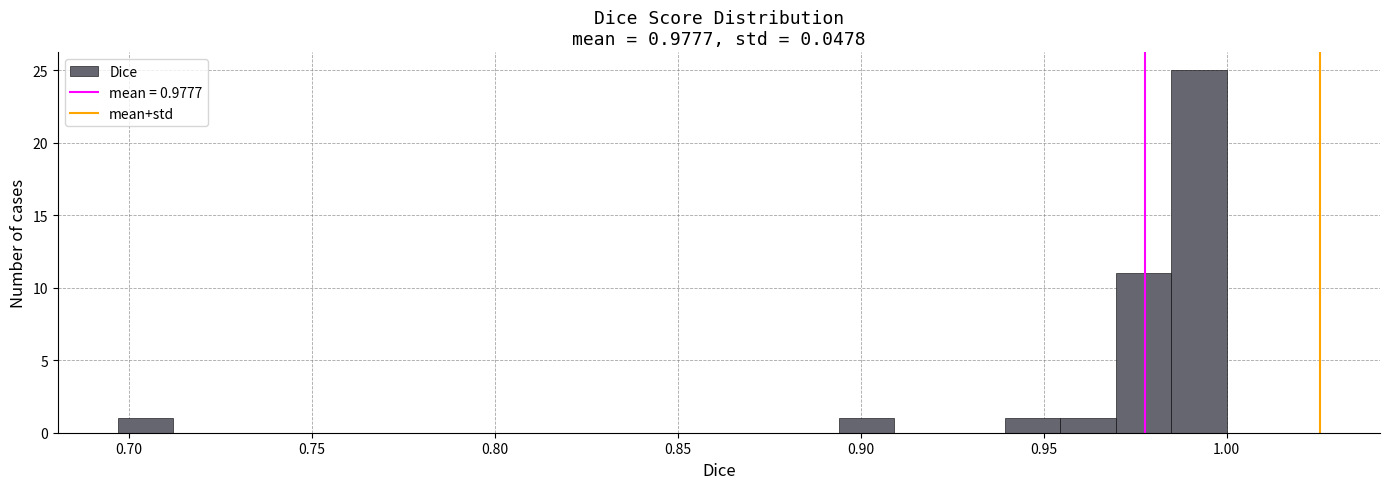

Around what value on the x-axis is the tallest bar? Give the approximate position of its centre, as read against the axis.

0.990